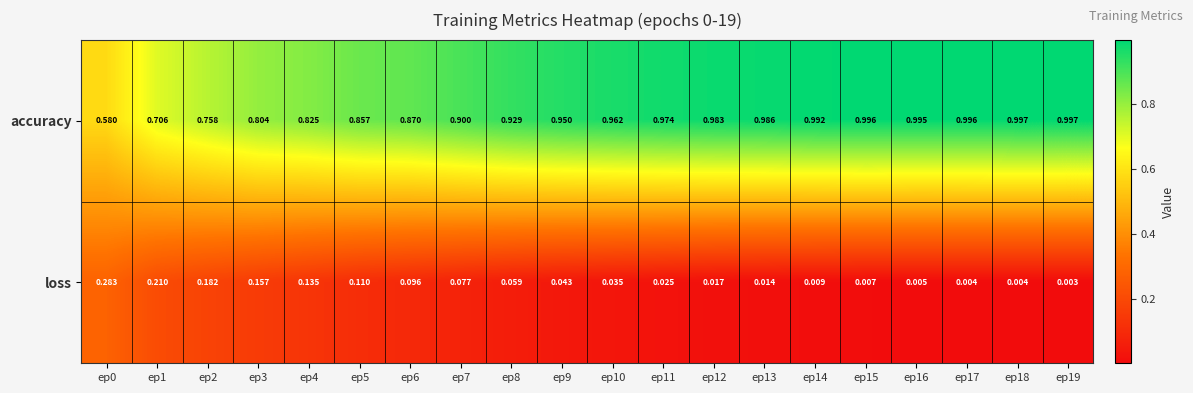

Rank the series by their average value, from lowest to highest.

loss, accuracy